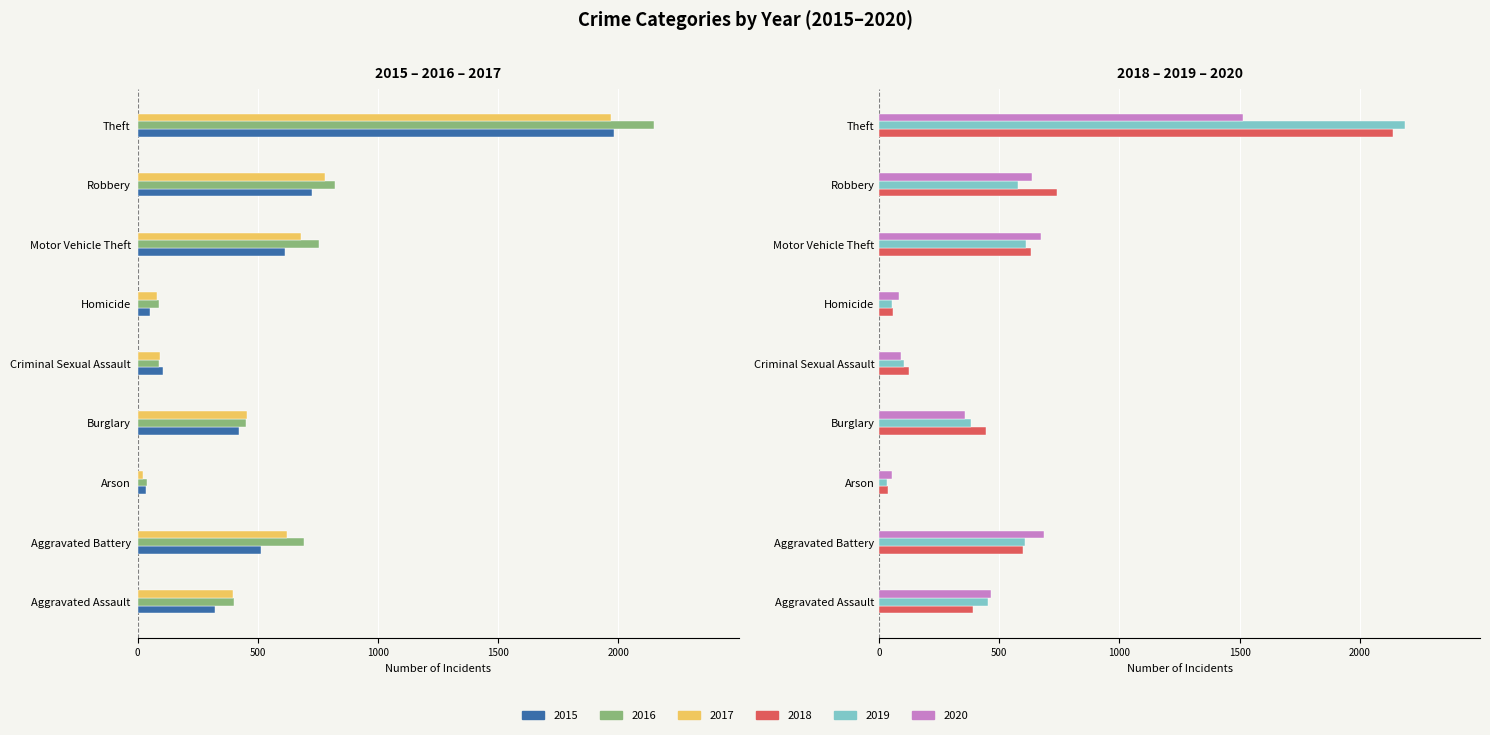

At which label is 2016 closest to -1094?

Robbery